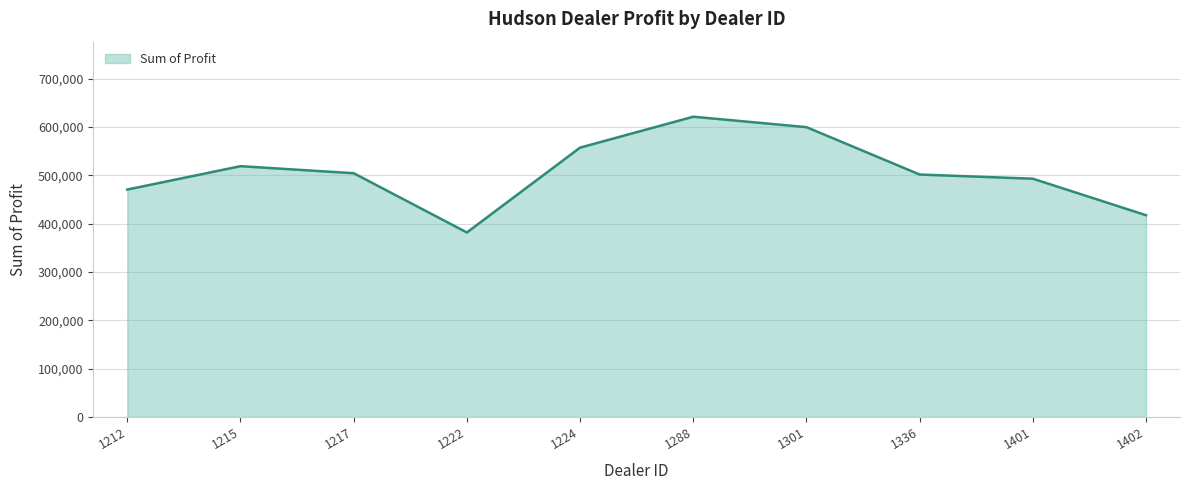

Where is the first local minimum?

1222